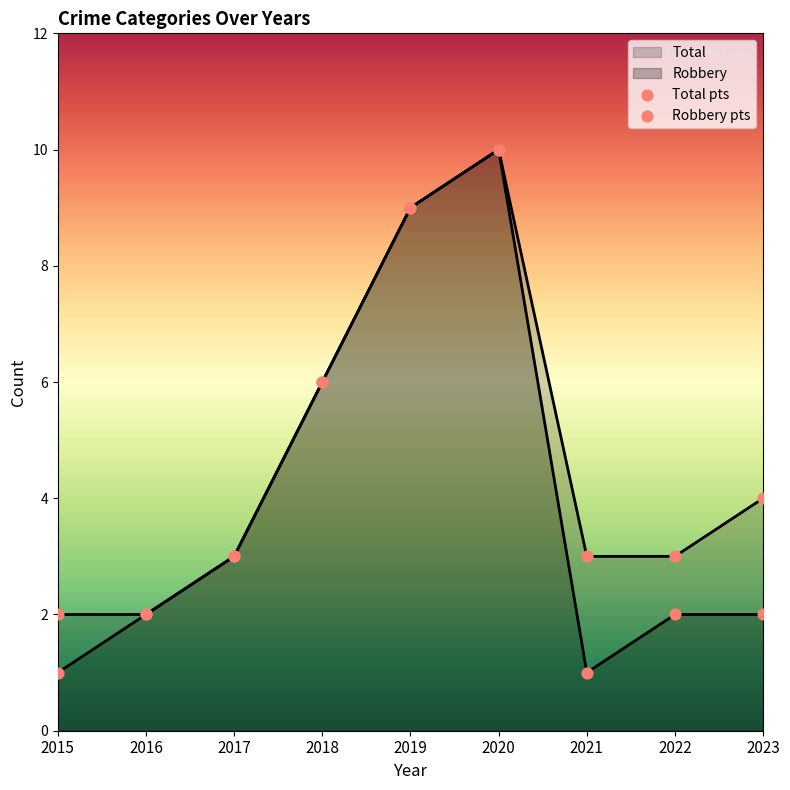

Which series has the widest spread of Y values?

Robbery